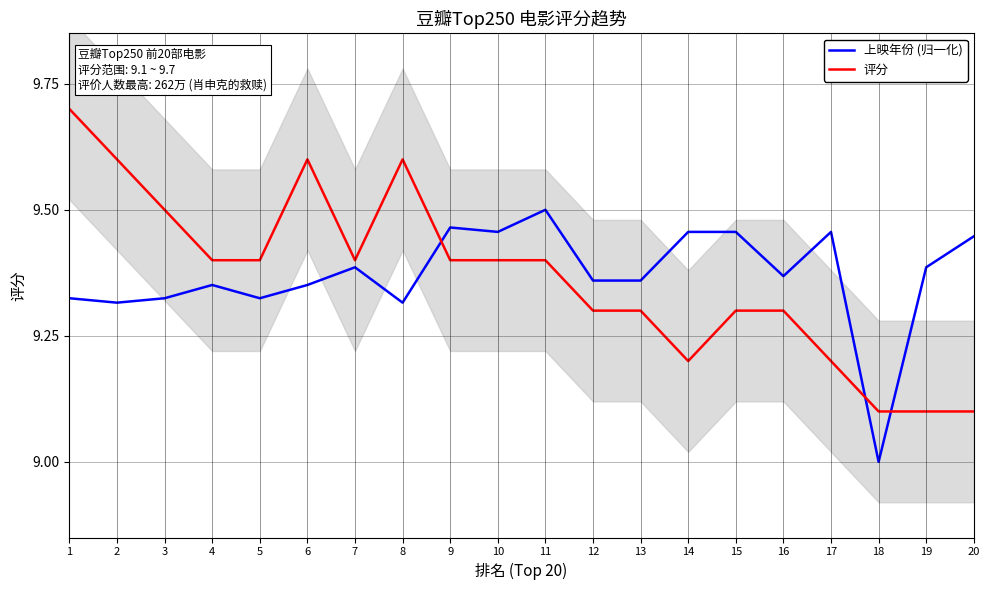

The value of 评分 at 3 is 9.5. True or false?

True